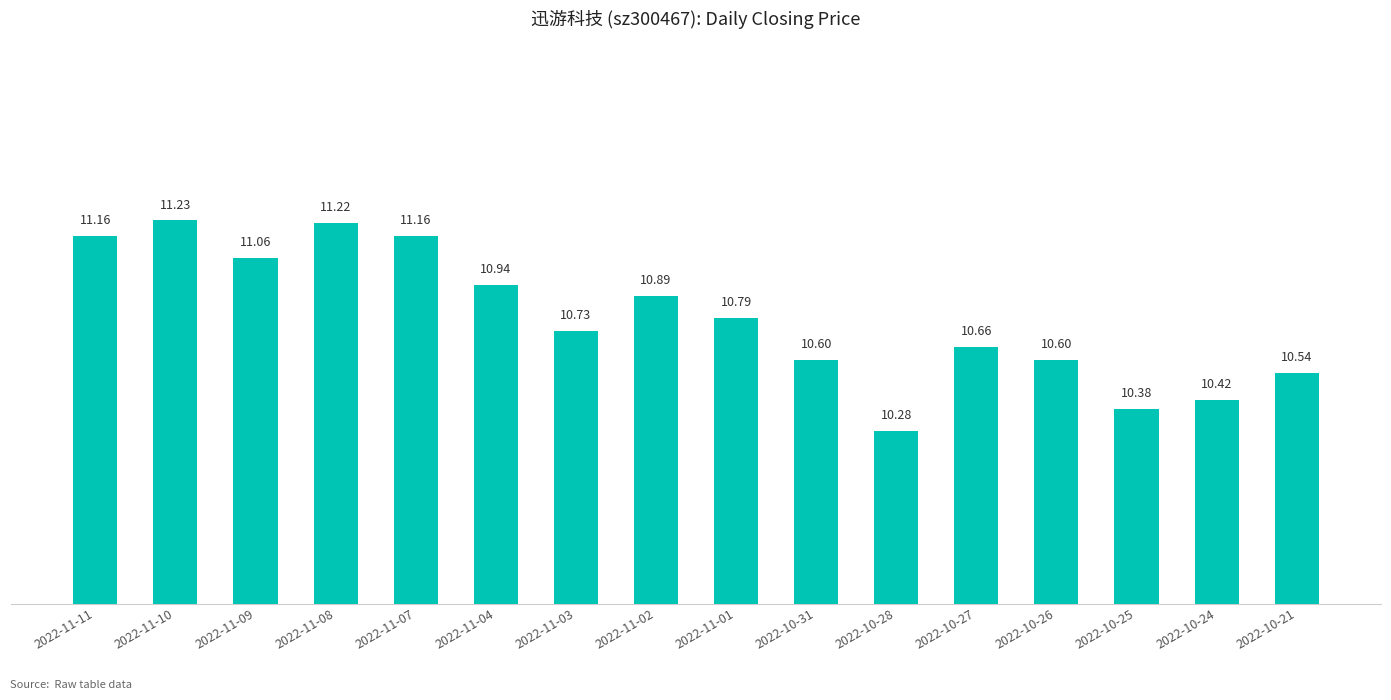

Reading right to left, list all the values displayed in this chart.

10.5	10.4	10.4	10.6	10.7	10.3	10.6	10.8	10.9	10.7	10.9	11.2	11.2	11.1	11.2	11.2